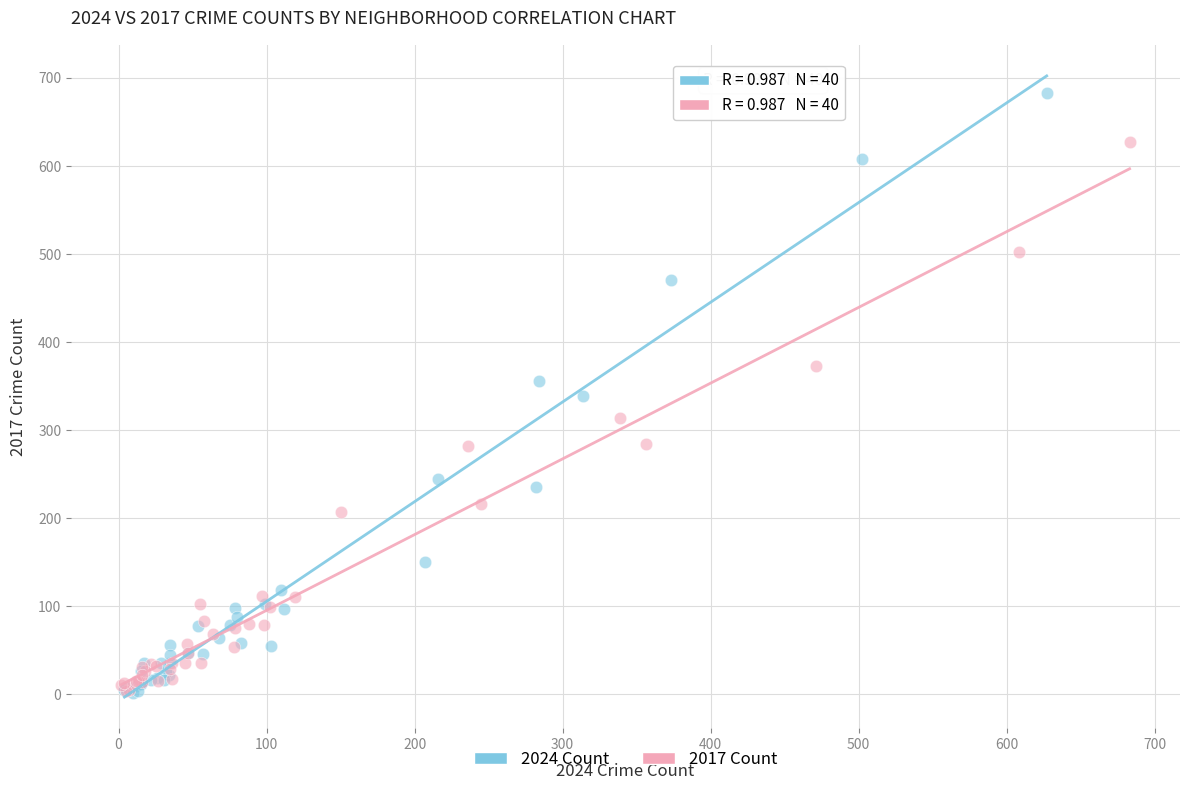

Which series reaches the maximum Y coordinate?

2024 Count